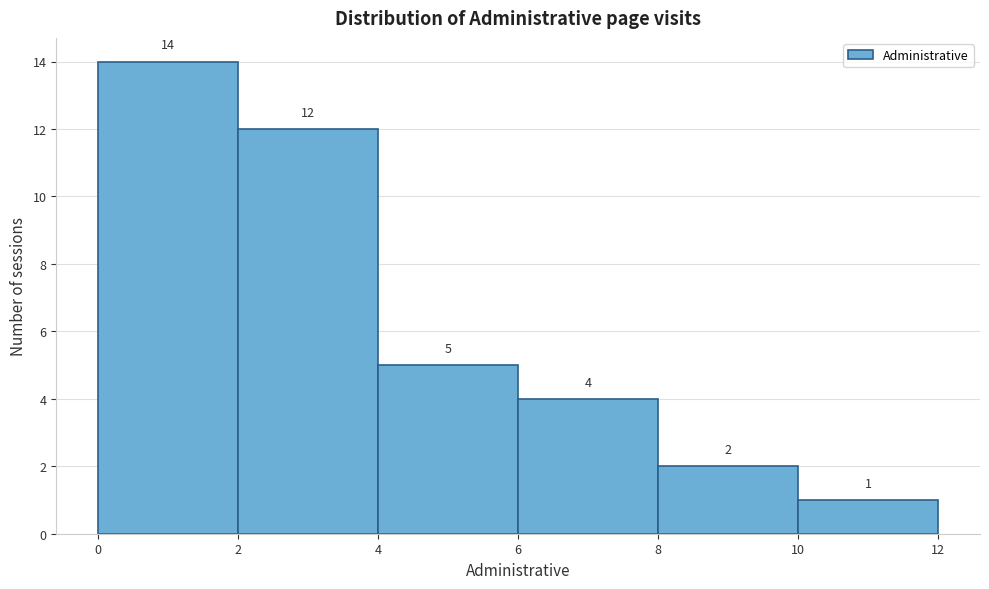

How tall is the bar that spans 4 to 6 on the x-axis?

5